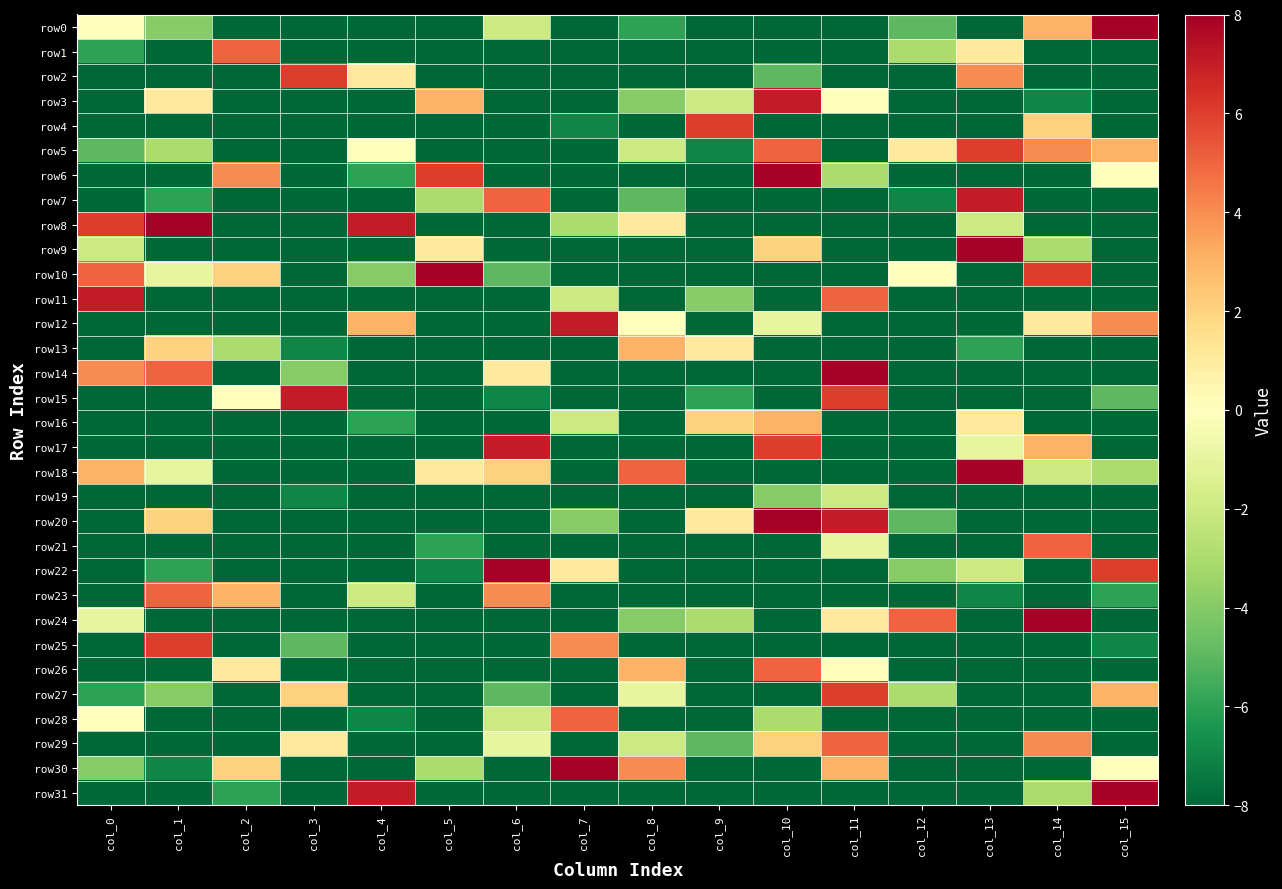

What is the maximum value shown in the chart?

8